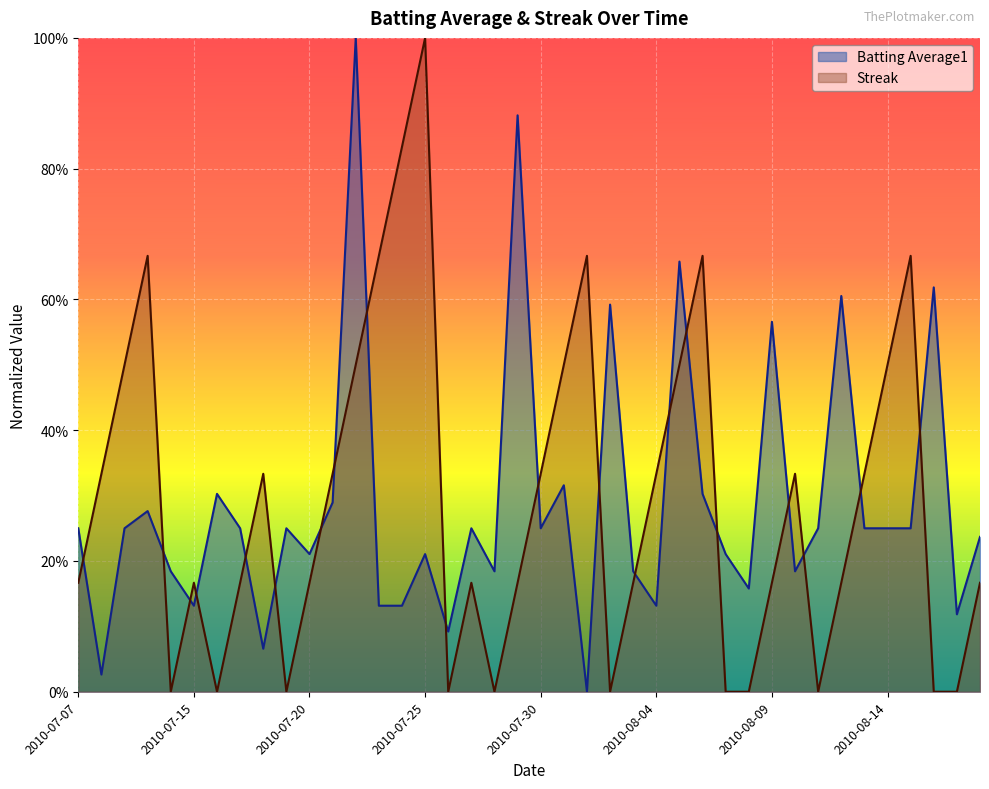

Does the chart display data point markers on the line(s)?

No